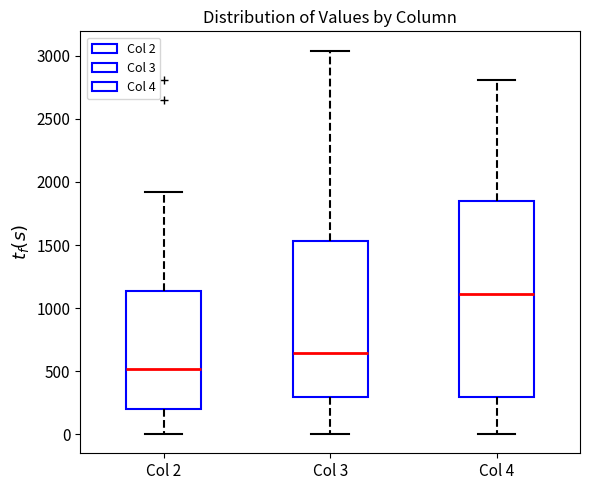

Which box has the highest median line?

Col 4